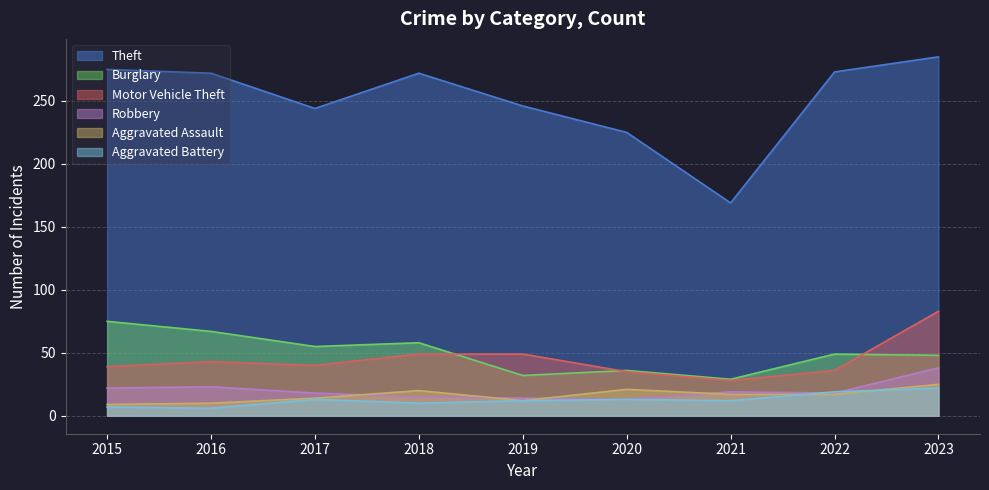

Reading left to right, list all the values displayed in this chart.

Theft: 275	272	244	272	246	225	169	273	285
Burglary: 75	67	55	58	32	36	29	49	48
Motor Vehicle Theft: 39	43	40	49	49	35	28	36	83
Robbery: 22	23	18	15	14	13	19	18	38
Aggravated Assault: 9	10	14	20	12	21	17	17	25
Aggravated Battery: 7	6	13	10	12	13	12	19	22